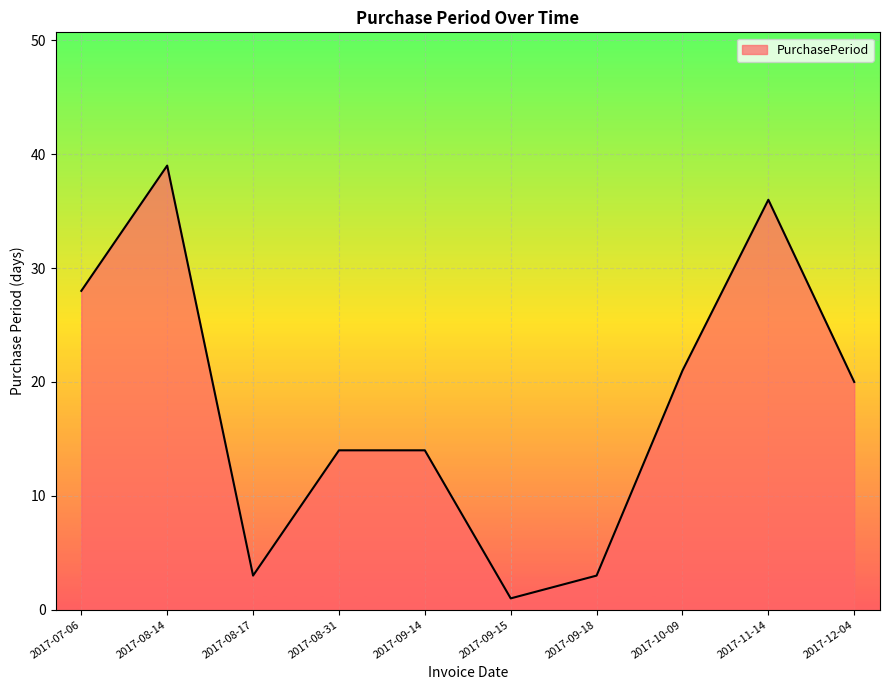

The chart shows a value of 39 at 2017-08-14. True or false?

True